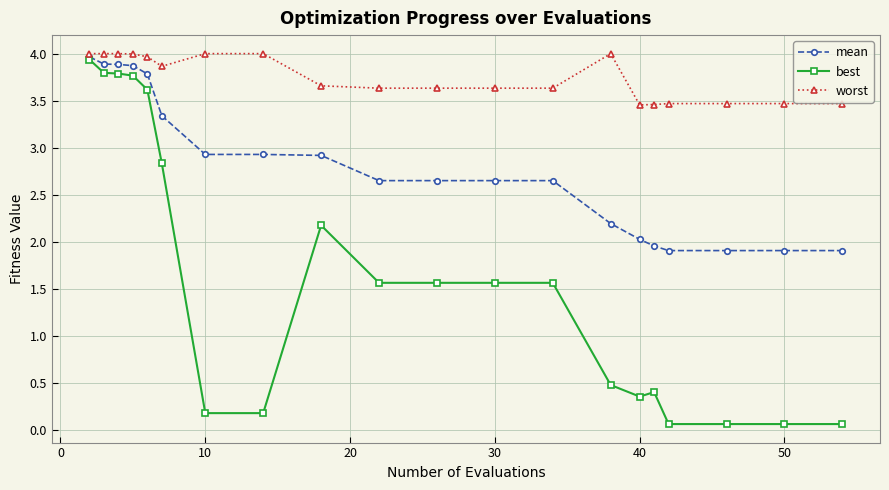

List the series in order of their overall mean, highest first.

worst, mean, best